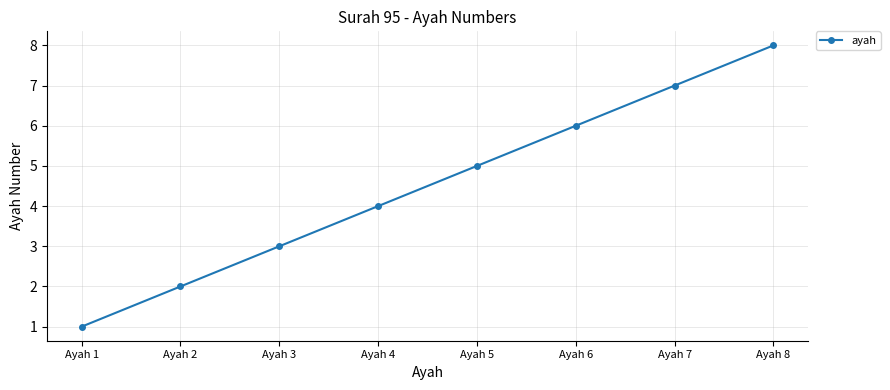

What is the change in value from Ayah 3 to Ayah 7?

+4